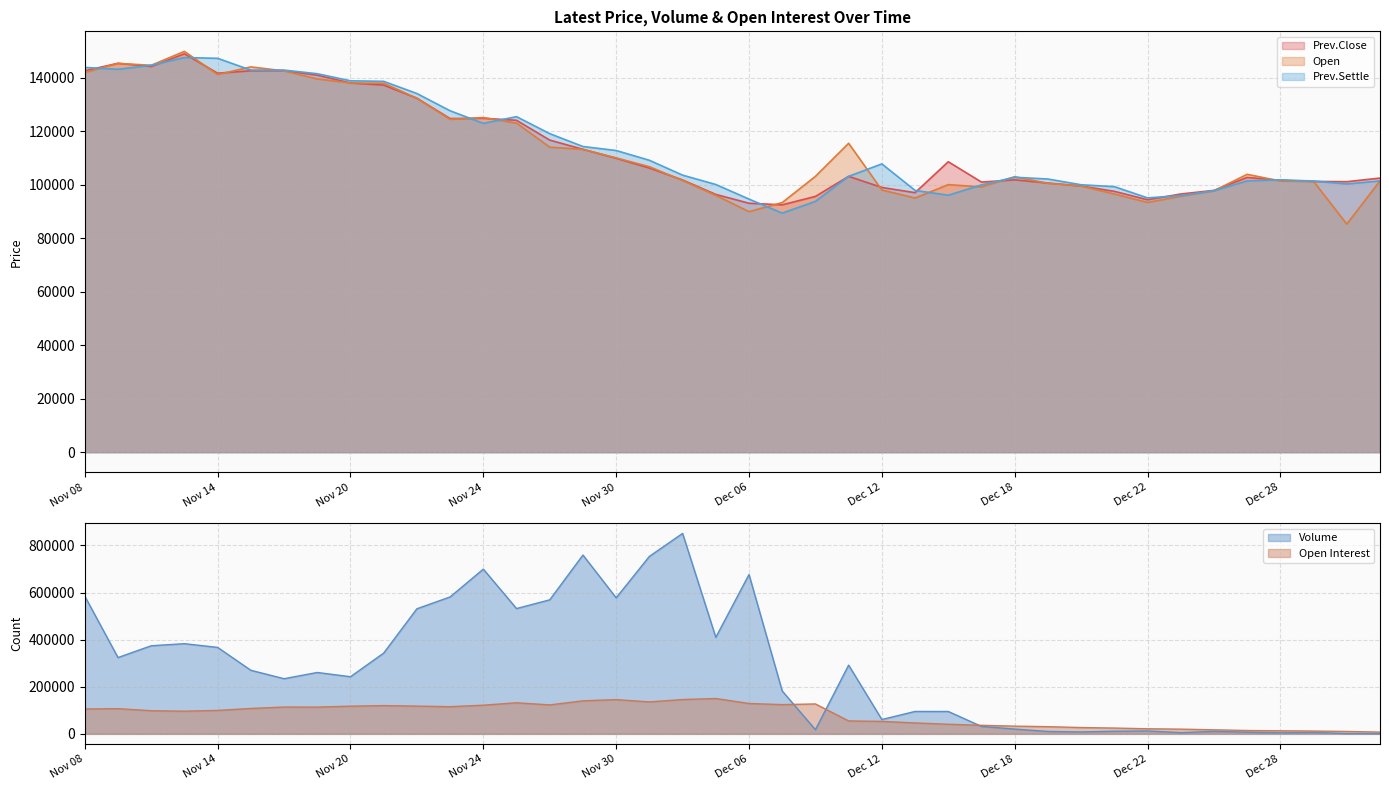

Where is the first local maximum for Prev.Settle?

Nov 13